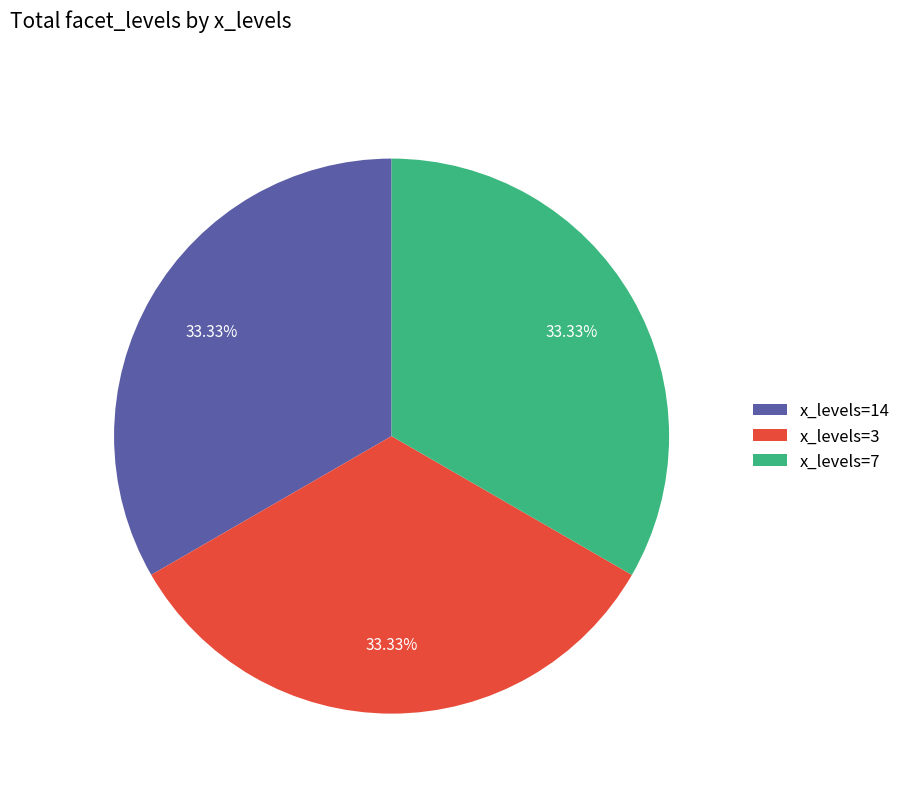

Does x_levels=7 account for over 50% of the chart?

No